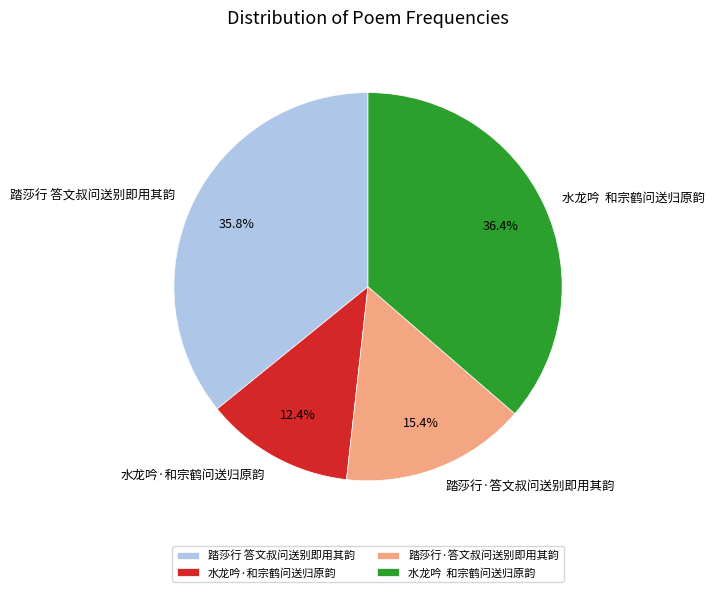

Which has a higher value, 踏莎行 答文叔问送别即用其韵 or 水龙吟·和宗鹤问送归原韵?

踏莎行 答文叔问送别即用其韵